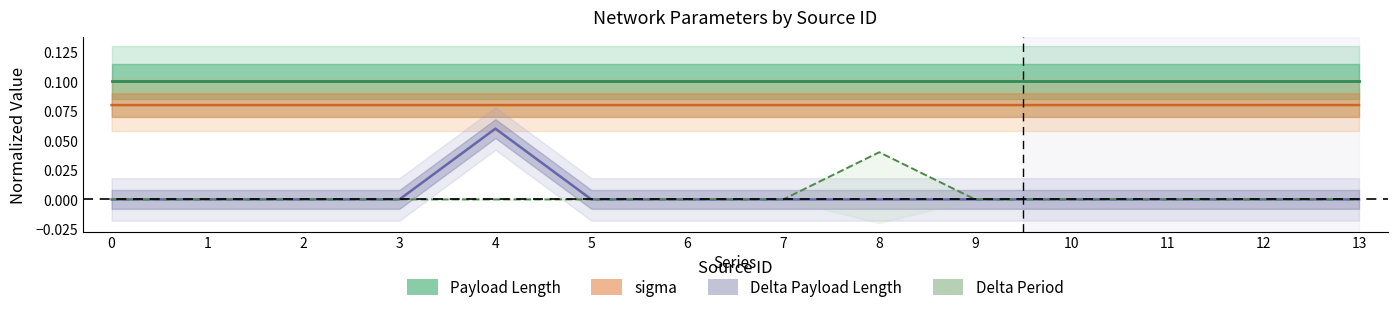

True or false: Delta Payload Length and sigma cross at least once.

False